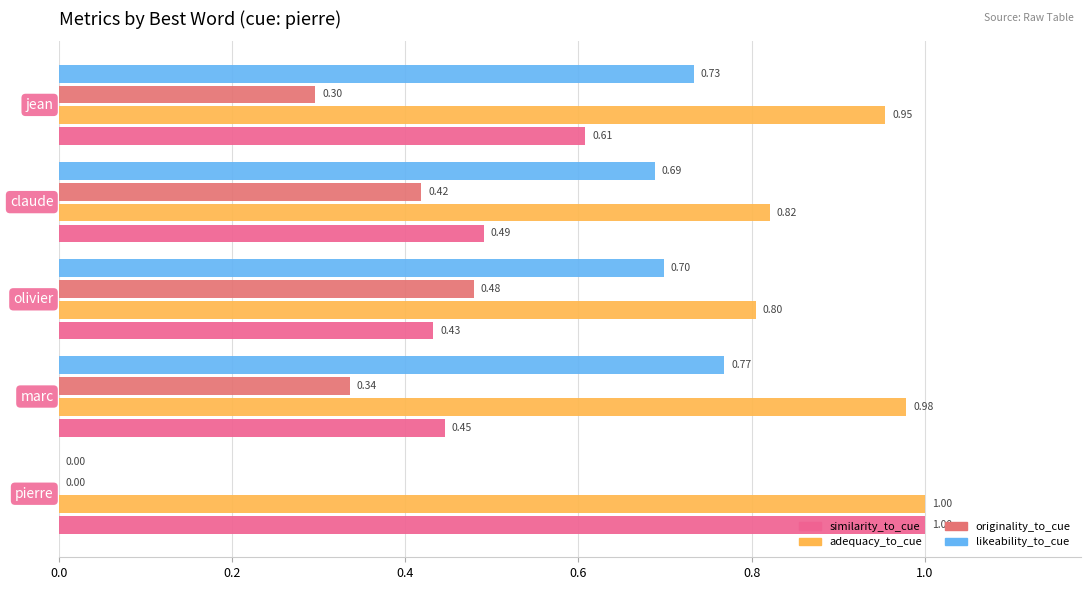

At how many categories does at least one series exceed 0?

5